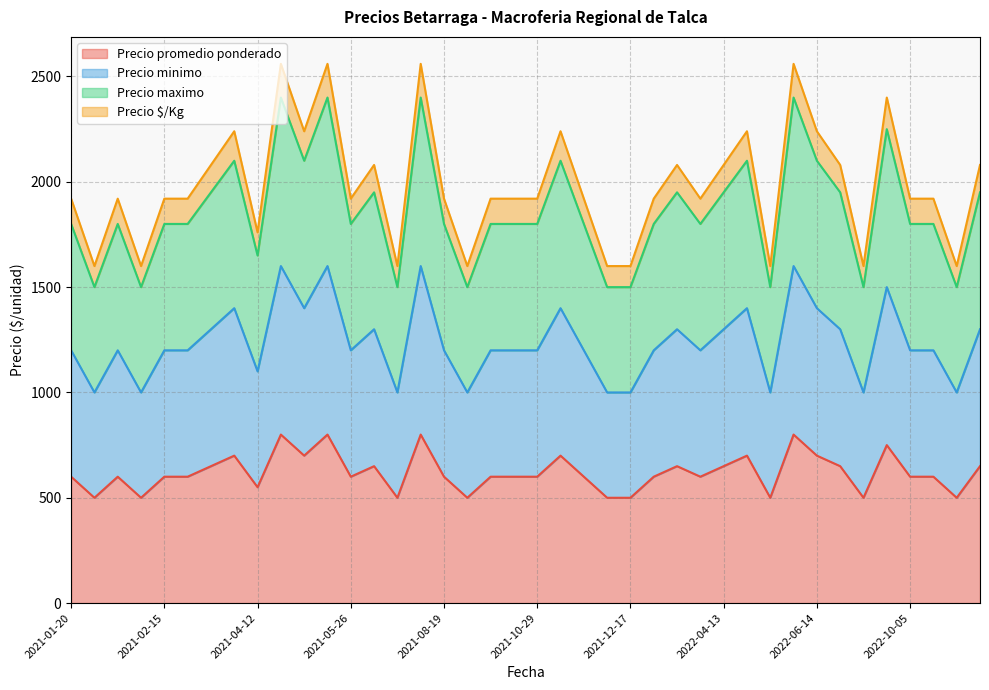

Between 2021-12-17 and 2022-06-08, which is larger?

2022-06-08